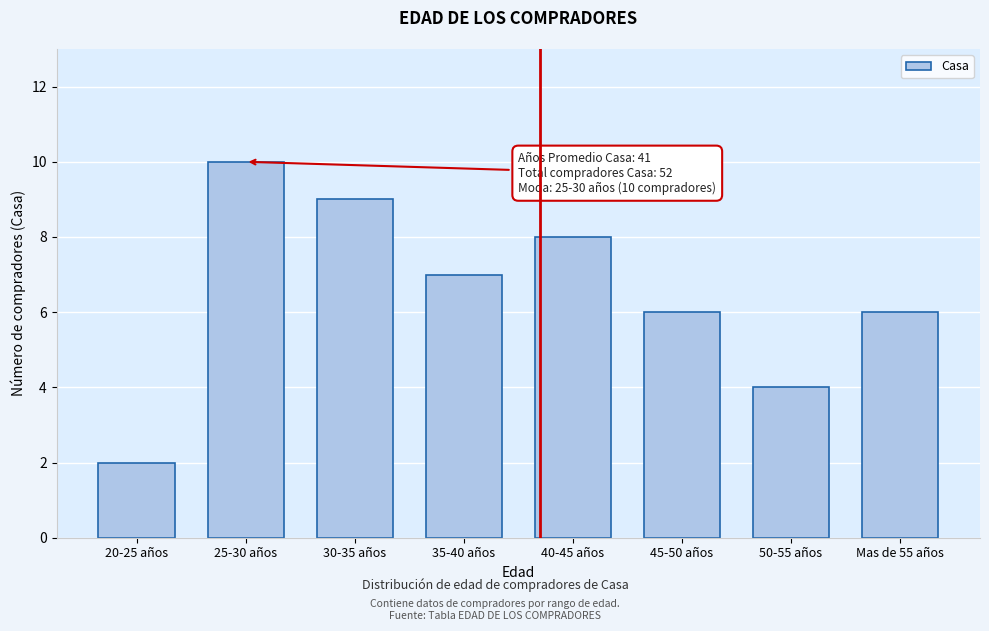

Reading left to right, list all the values displayed in this chart.

20-25 años=2	25-30 años=10	30-35 años=9	35-40 años=7	40-45 años=8	45-50 años=6	50-55 años=4	Mas de 55 años=6